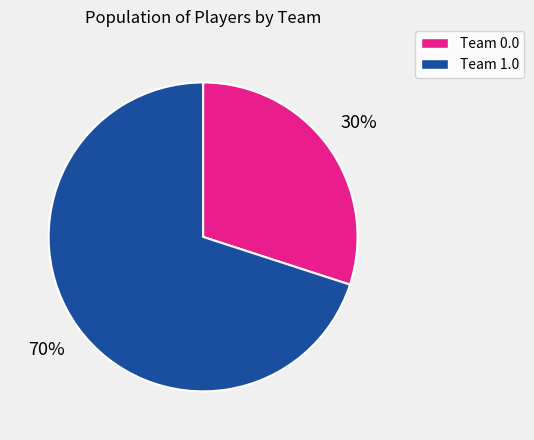

Approximately how many times larger is the value at Team 1.0 compared to Team 0.0?

2.3